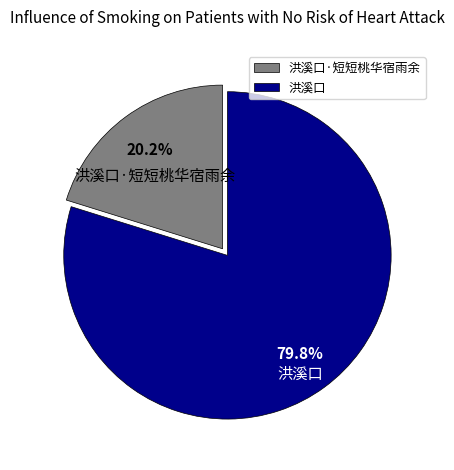

Count the number of slices in the pie.

2